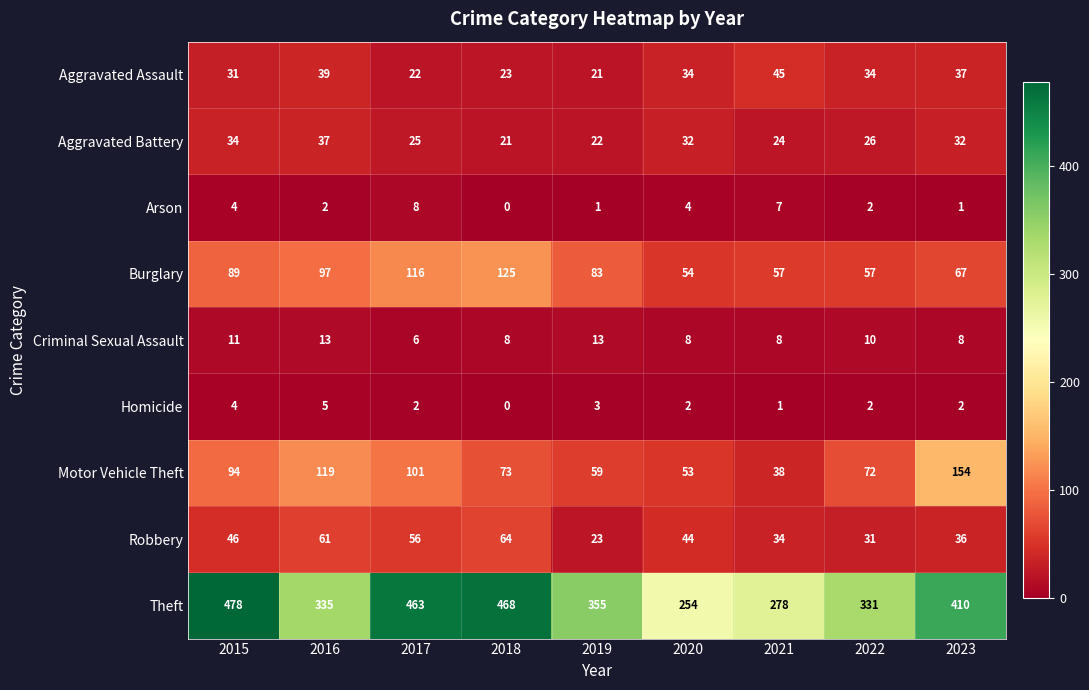

Is it true that Theft equals 333 at 2015?

False